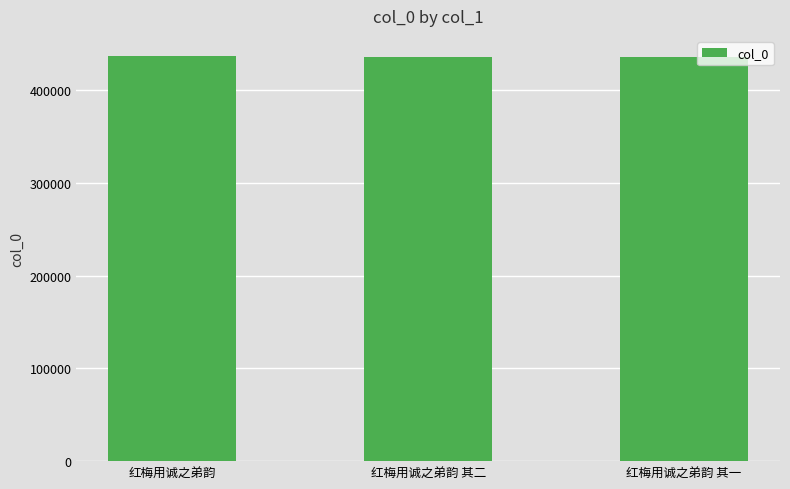

How many bars are there in total?

3